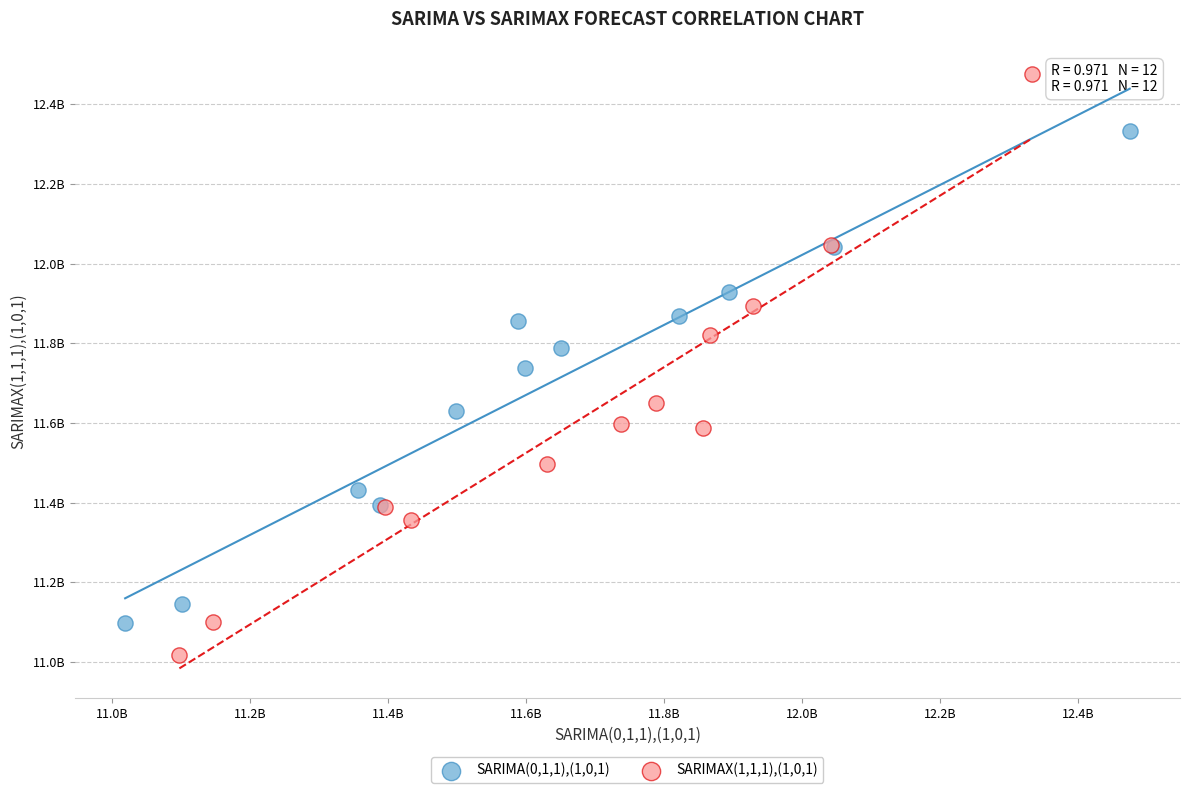

Which series reaches the minimum Y coordinate?

SARIMAX(1,1,1),(1,0,1)